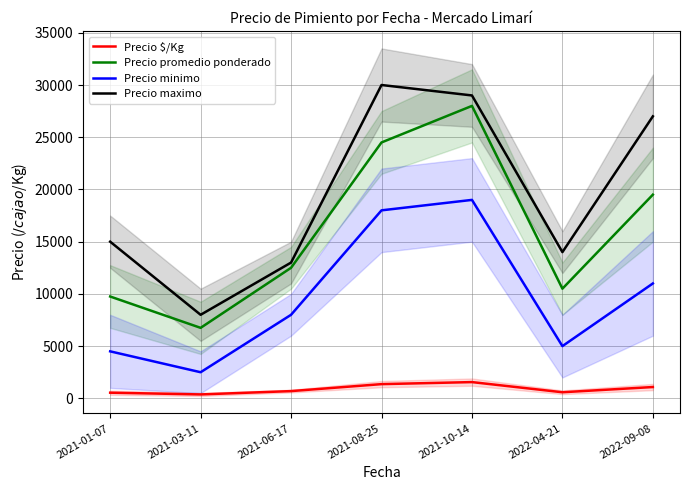

The value of Precio promedio ponderado at 2021-10-14 is 28000. True or false?

True